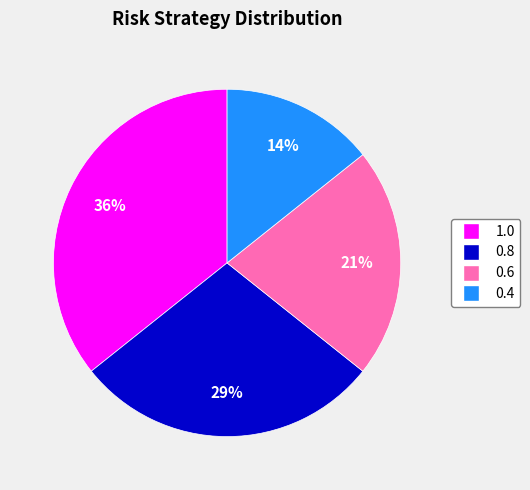

How many segments does this pie chart have?

4